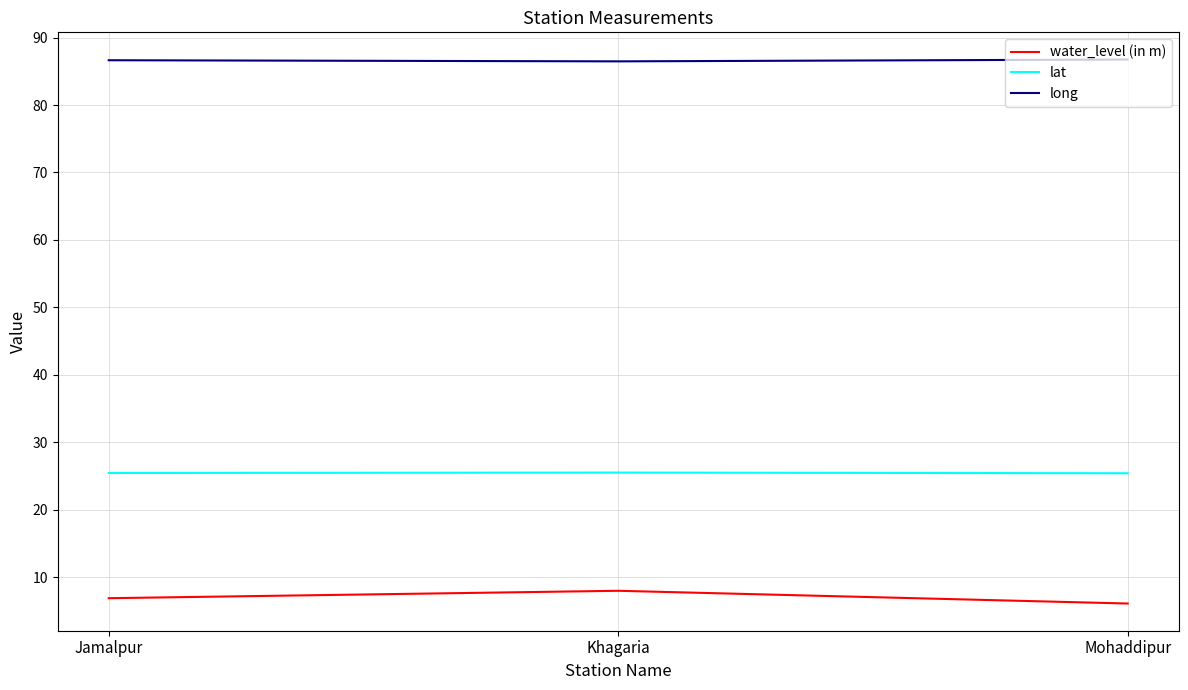

Rank the categories by water_level (in m) value from highest to lowest.

Khagaria, Jamalpur, Mohaddipur